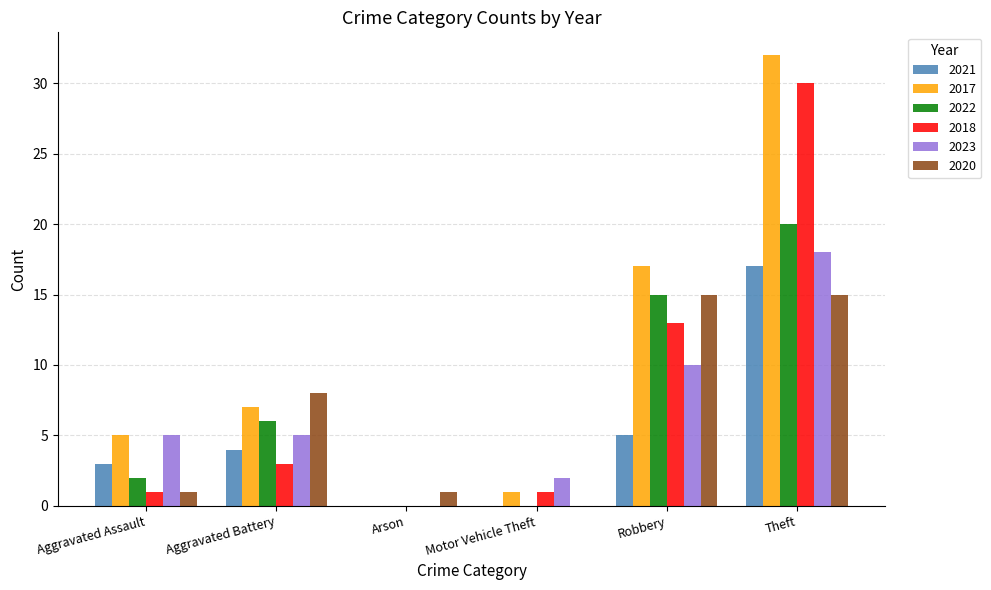

Which series has the largest total across all categories?

2017